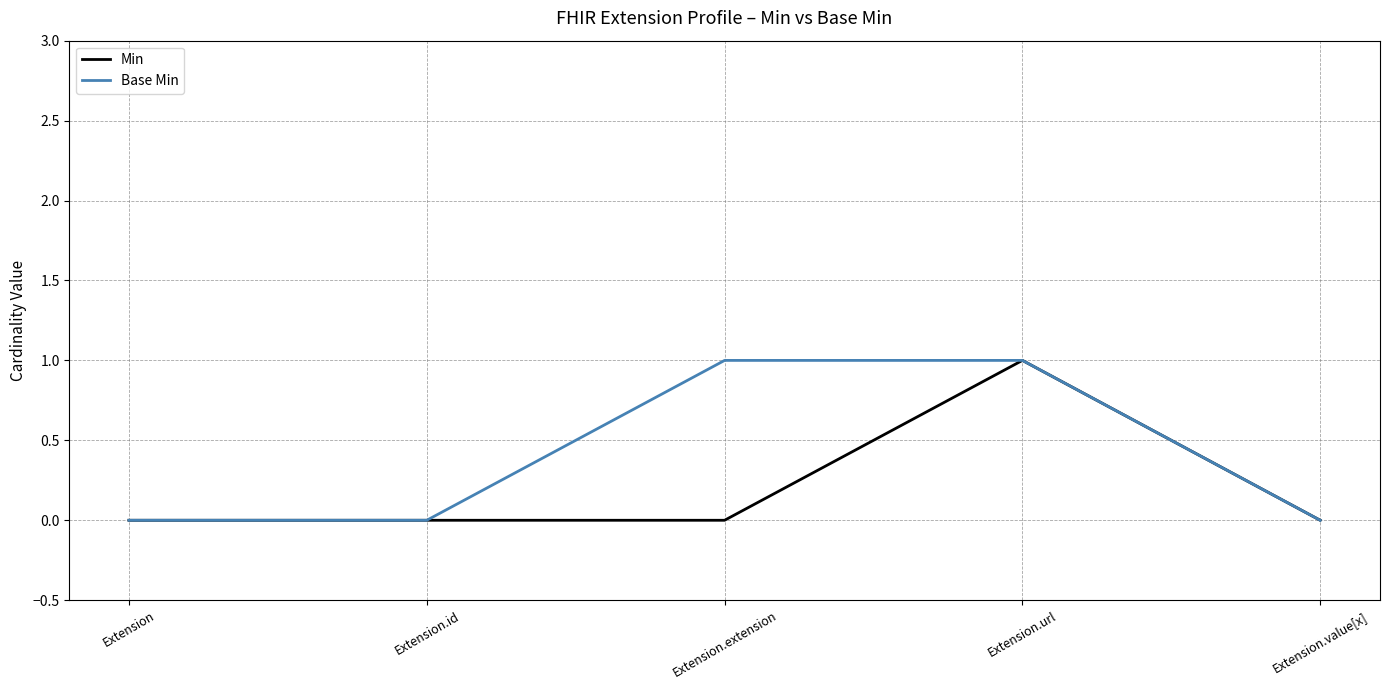

Rank the series by their average value, from highest to lowest.

Base Min, Min